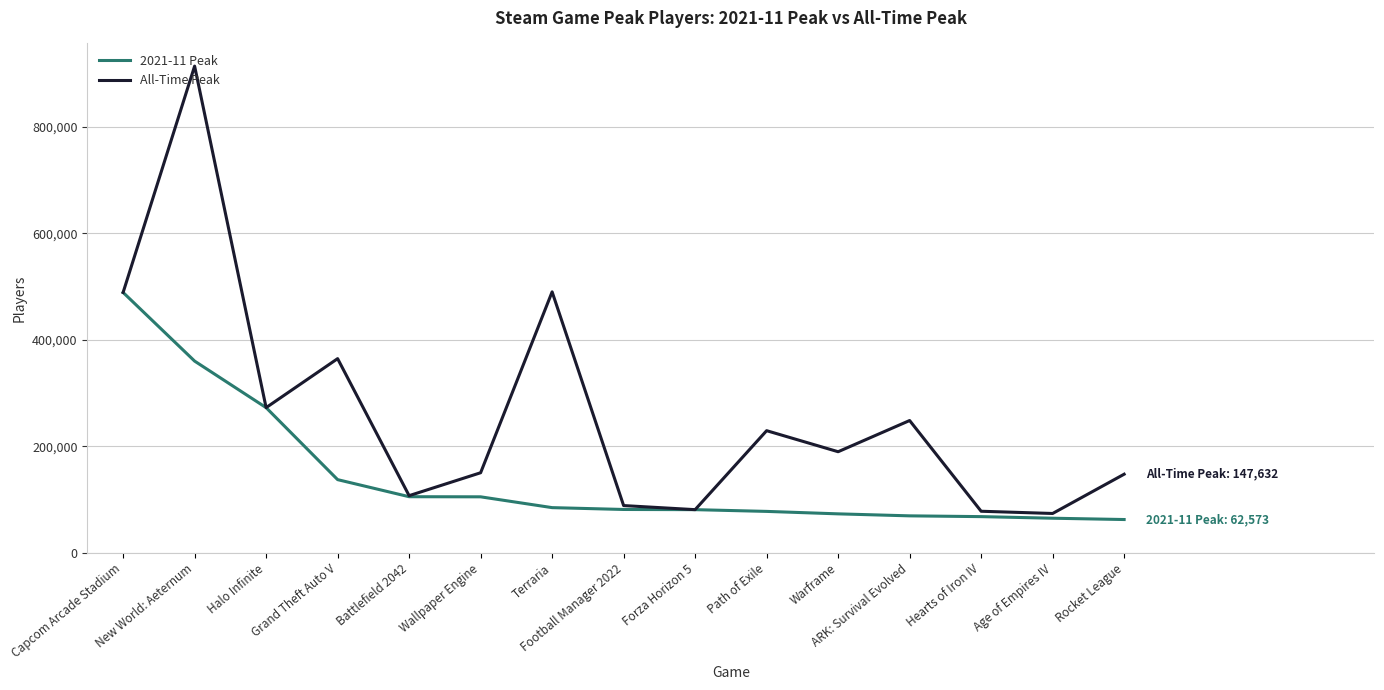

At how many categories does at least one series exceed 347686?

4